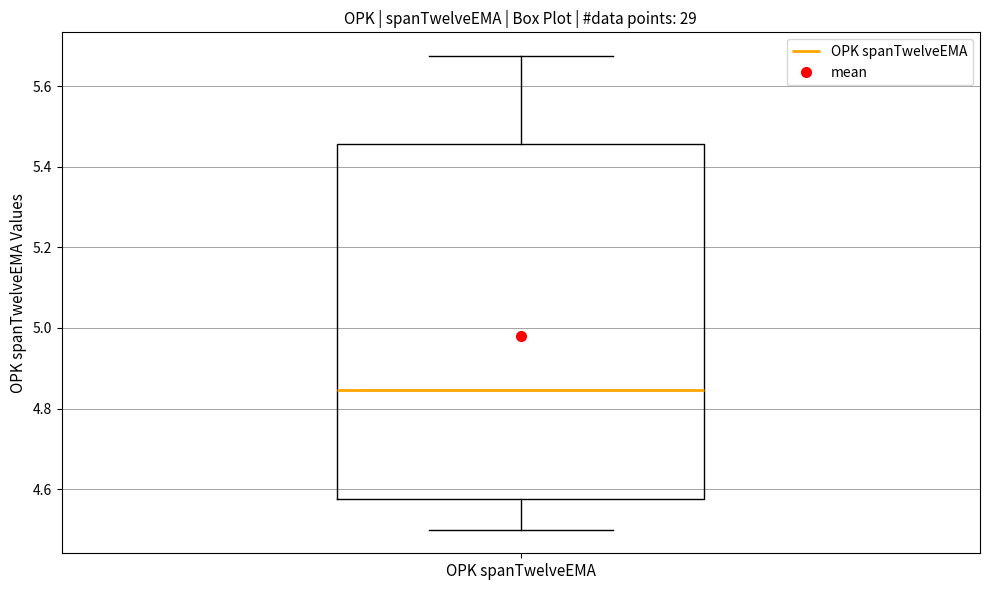

Transcribe this box plot: give where the median line is, the range the box spans, and where the two whiskers end, as read against the y-axis. The values are not printed on the chart, so give them approximately, as read against the axis.

median 4.84, box 4.58 to 5.46, whiskers 4.50 to 5.68